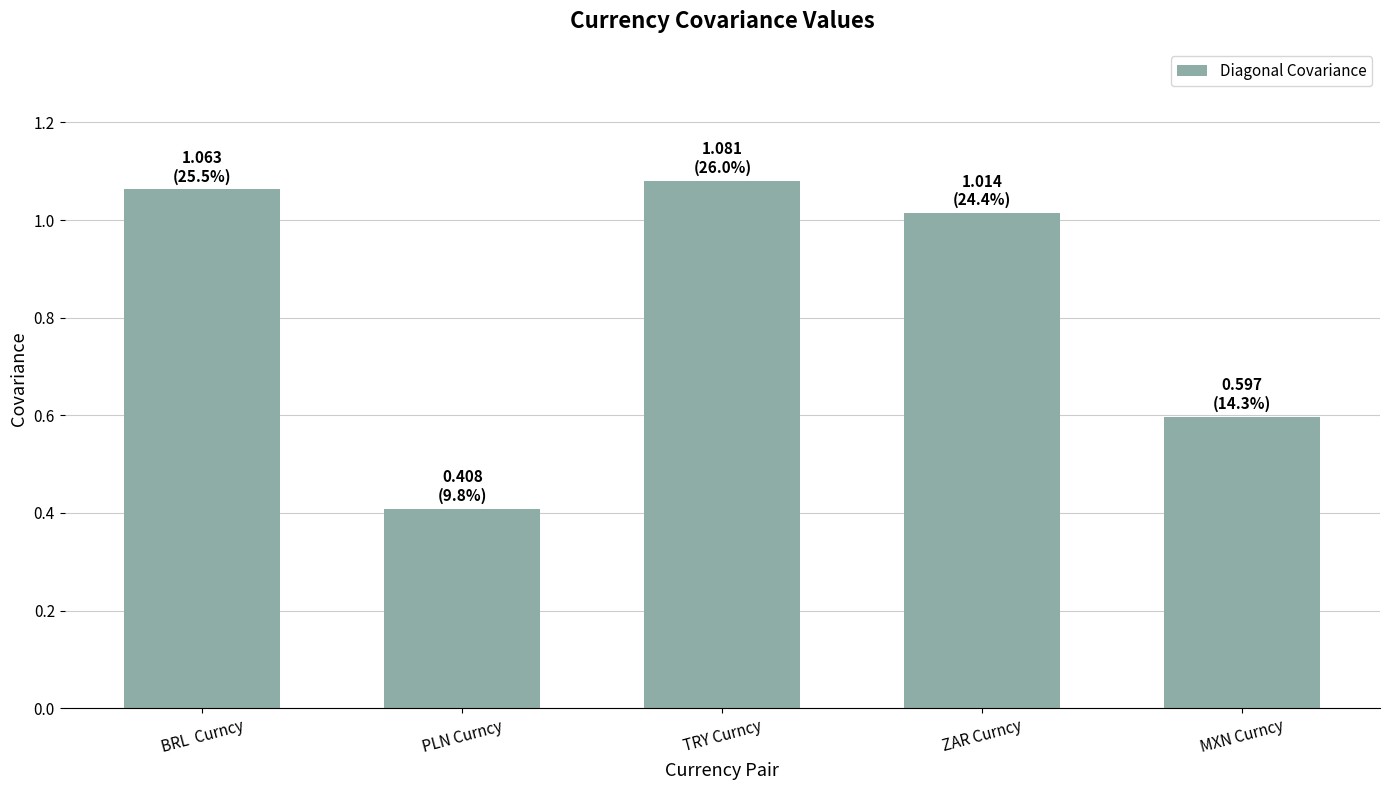

Which label corresponds to the smallest value in the chart?

PLN Curncy